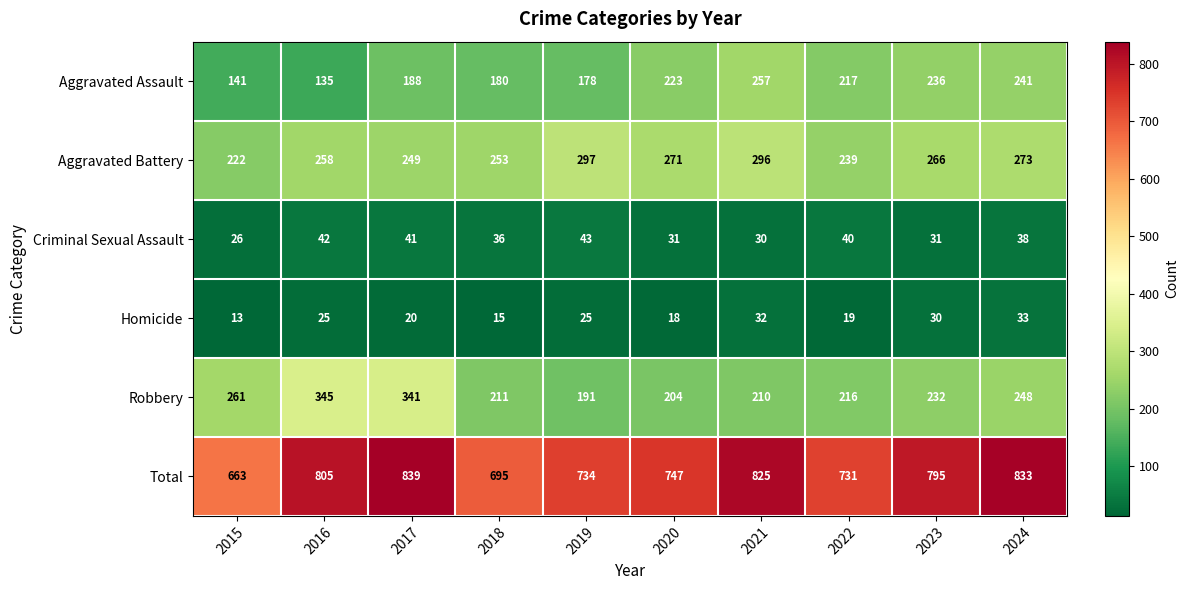

Which series changed the most between 2016 and 2024?

Aggravated Assault